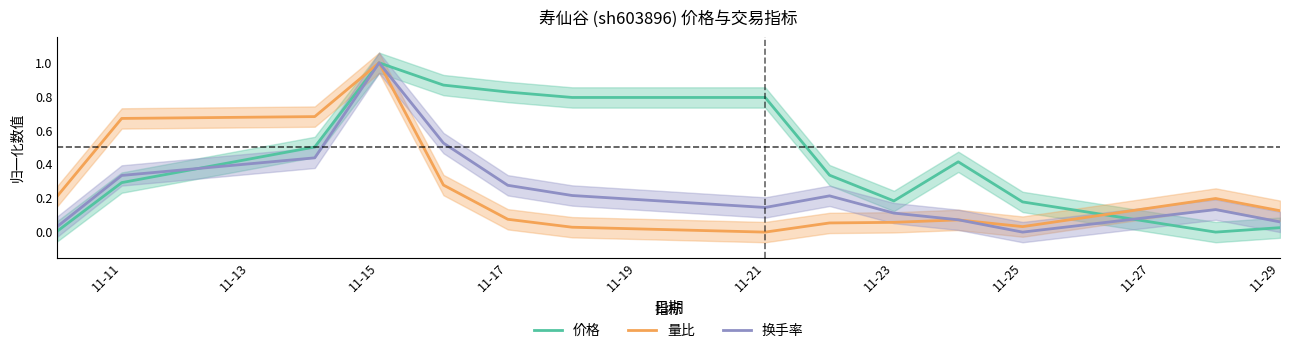

Does the chart have visible grid lines?

No